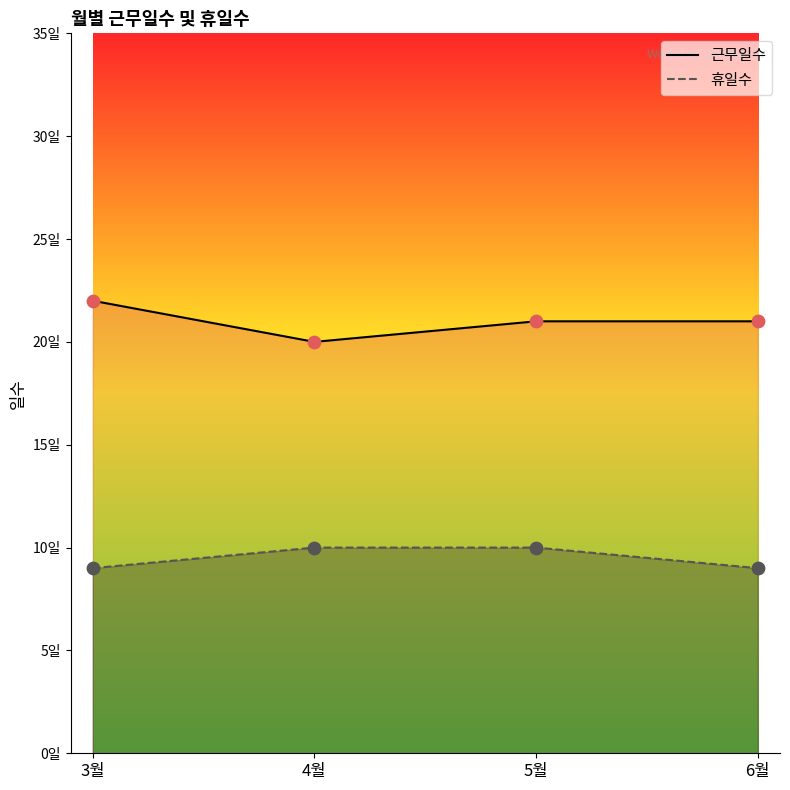

At which category is the sum across all series the highest?

3월